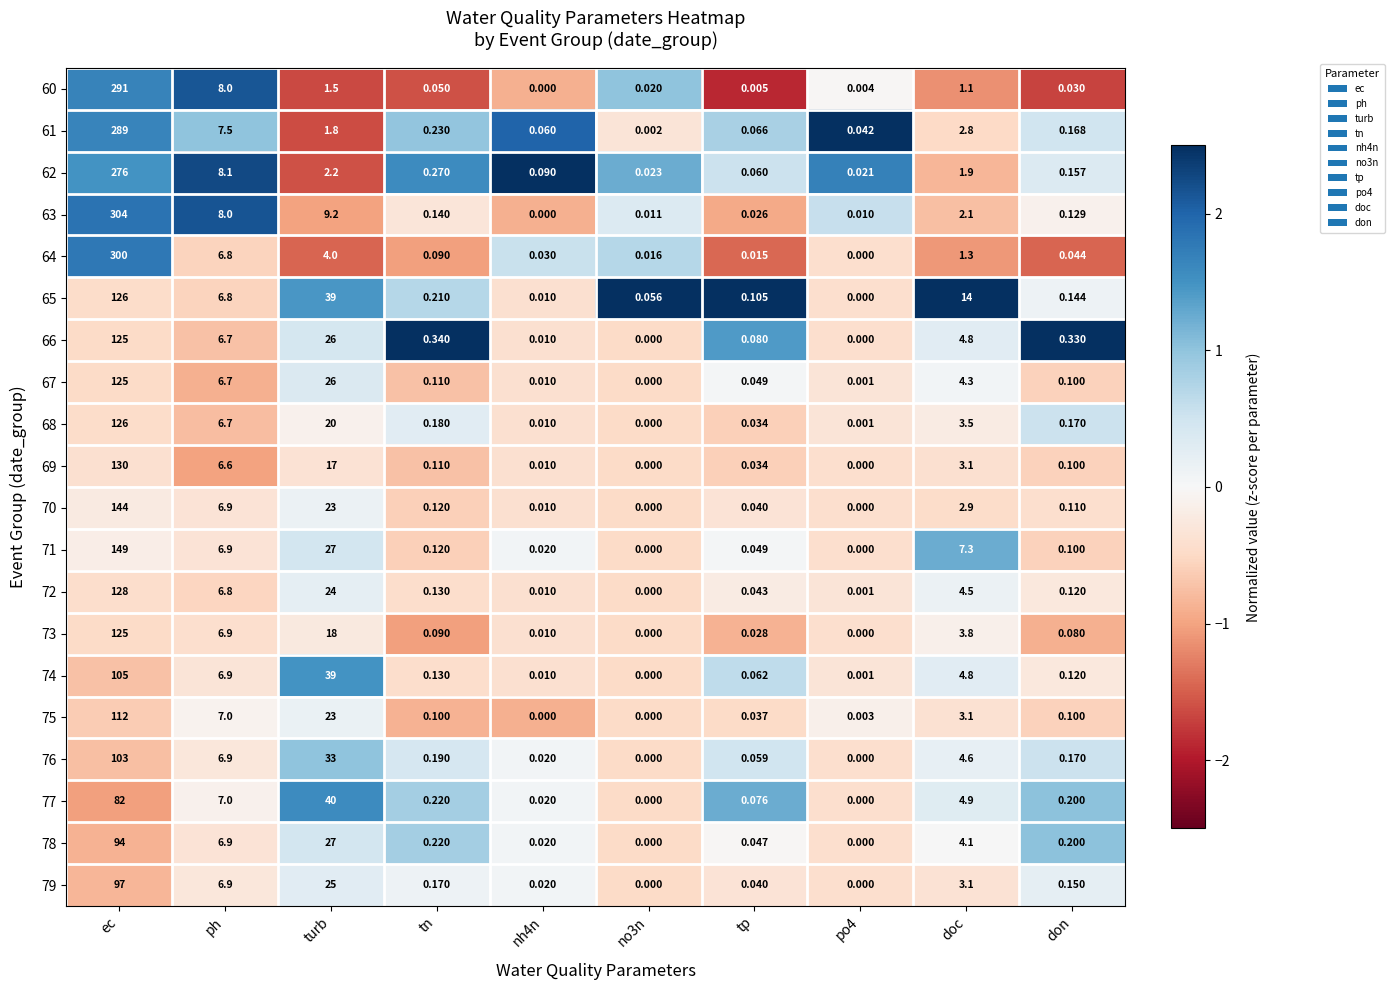

Which category has the highest value across all series?

ec